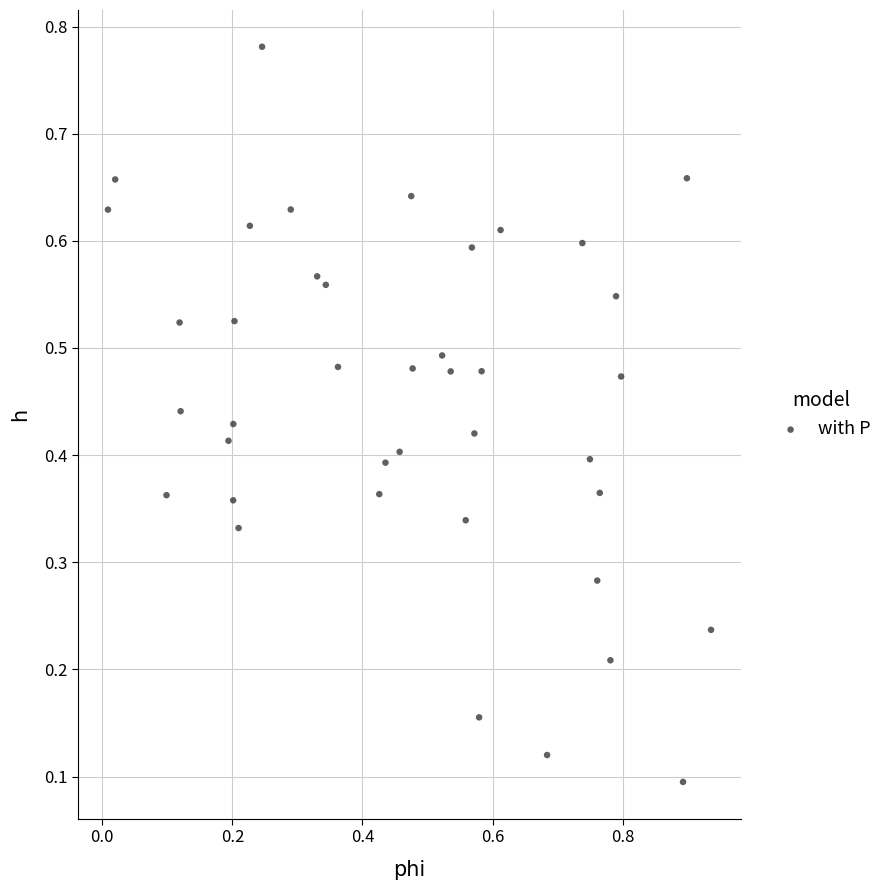

What is the range of X values (max minus min)?

0.9